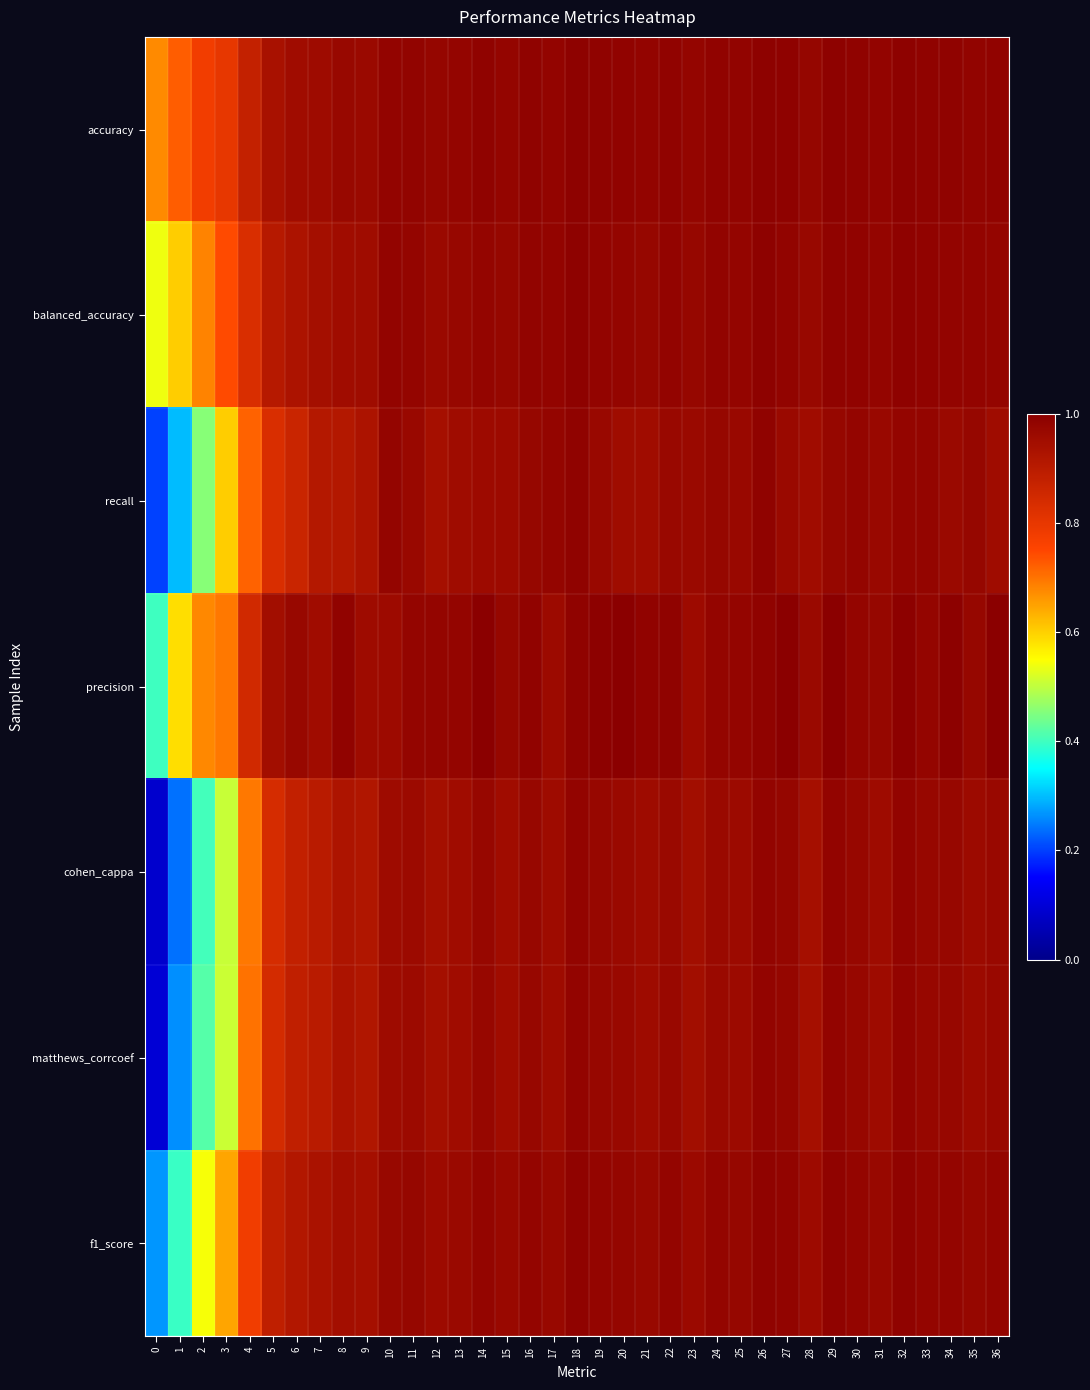

At how many categories does at least one series exceed 0?

37